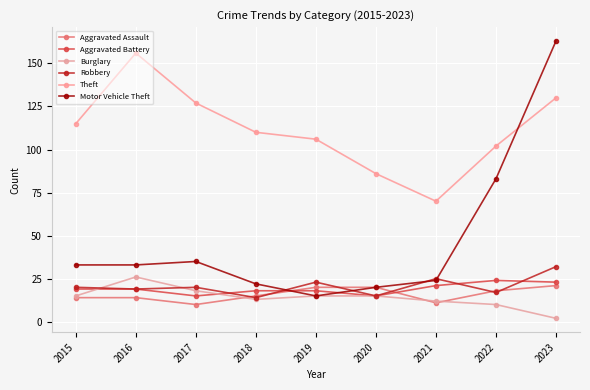

Reading left to right, what are all the values shown in this chart?

Aggravated Assault: 2015=14	2016=14	2017=10	2018=15	2019=20	2020=20	2021=11	2022=18	2023=21
Aggravated Battery: 2015=19	2016=19	2017=15	2018=18	2019=18	2020=15	2021=21	2022=24	2023=23
Burglary: 2015=15	2016=26	2017=18	2018=13	2019=15	2020=15	2021=12	2022=10	2023=2
Robbery: 2015=20	2016=19	2017=20	2018=14	2019=23	2020=15	2021=25	2022=17	2023=32
Theft: 2015=115	2016=156	2017=127	2018=110	2019=106	2020=86	2021=70	2022=102	2023=130
Motor Vehicle Theft: 2015=33	2016=33	2017=35	2018=22	2019=15	2020=20	2021=24	2022=83	2023=163